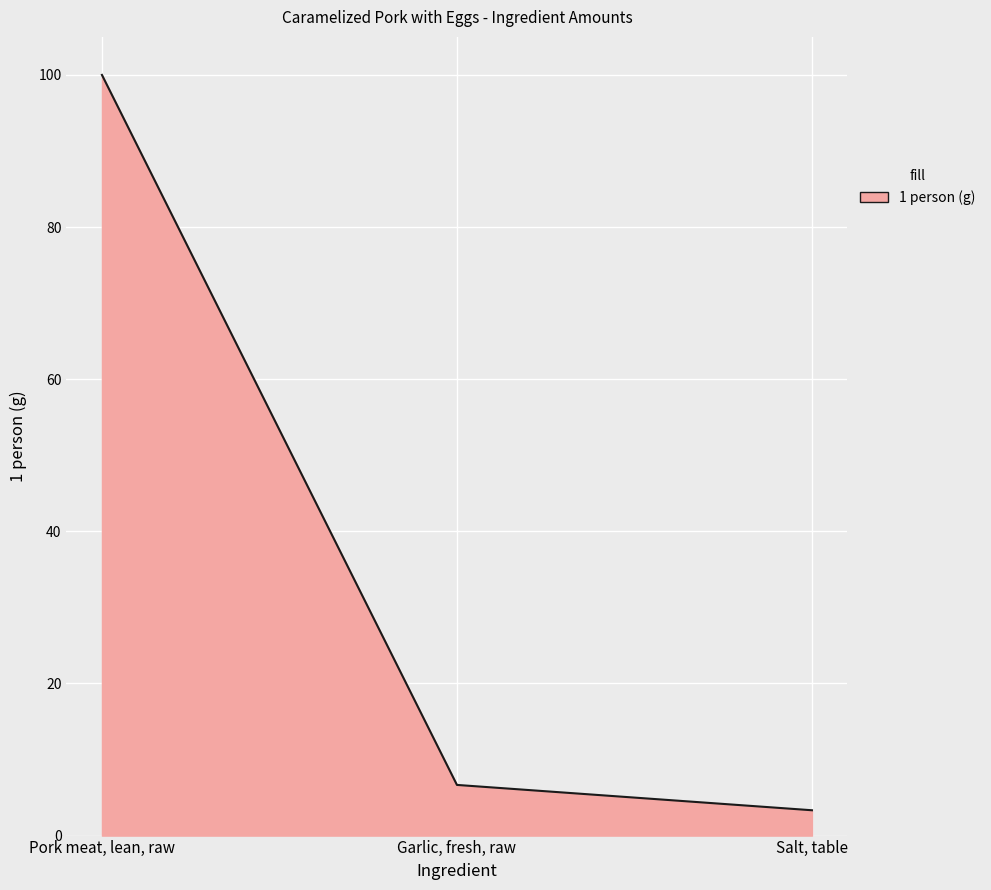

Reading left to right, list all the values displayed in this chart.

Pork meat, lean, raw=100.0	Garlic, fresh, raw=6.7	Salt, table=3.3